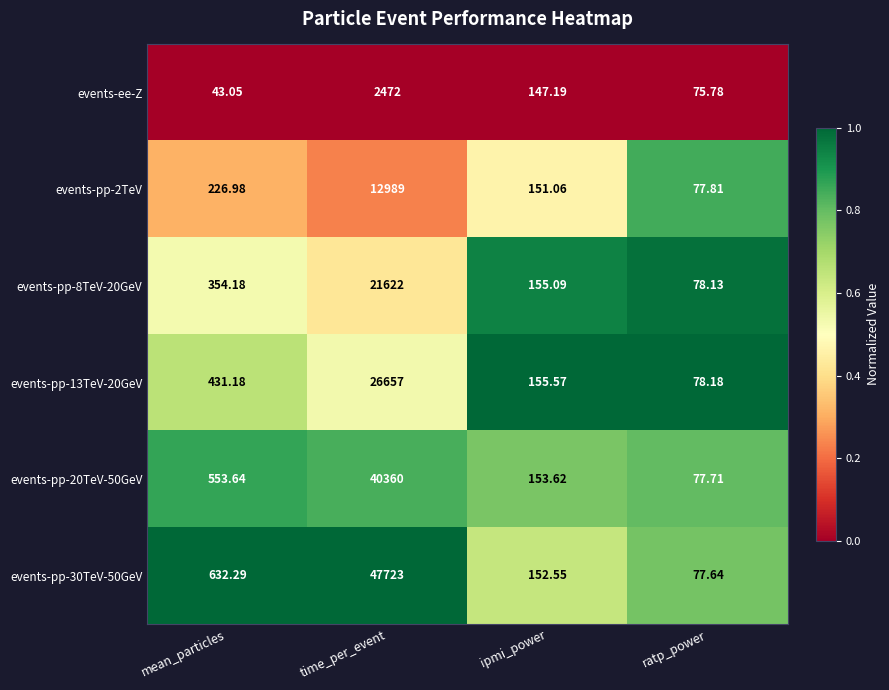

At which category is the sum across all series the highest?

time_per_event